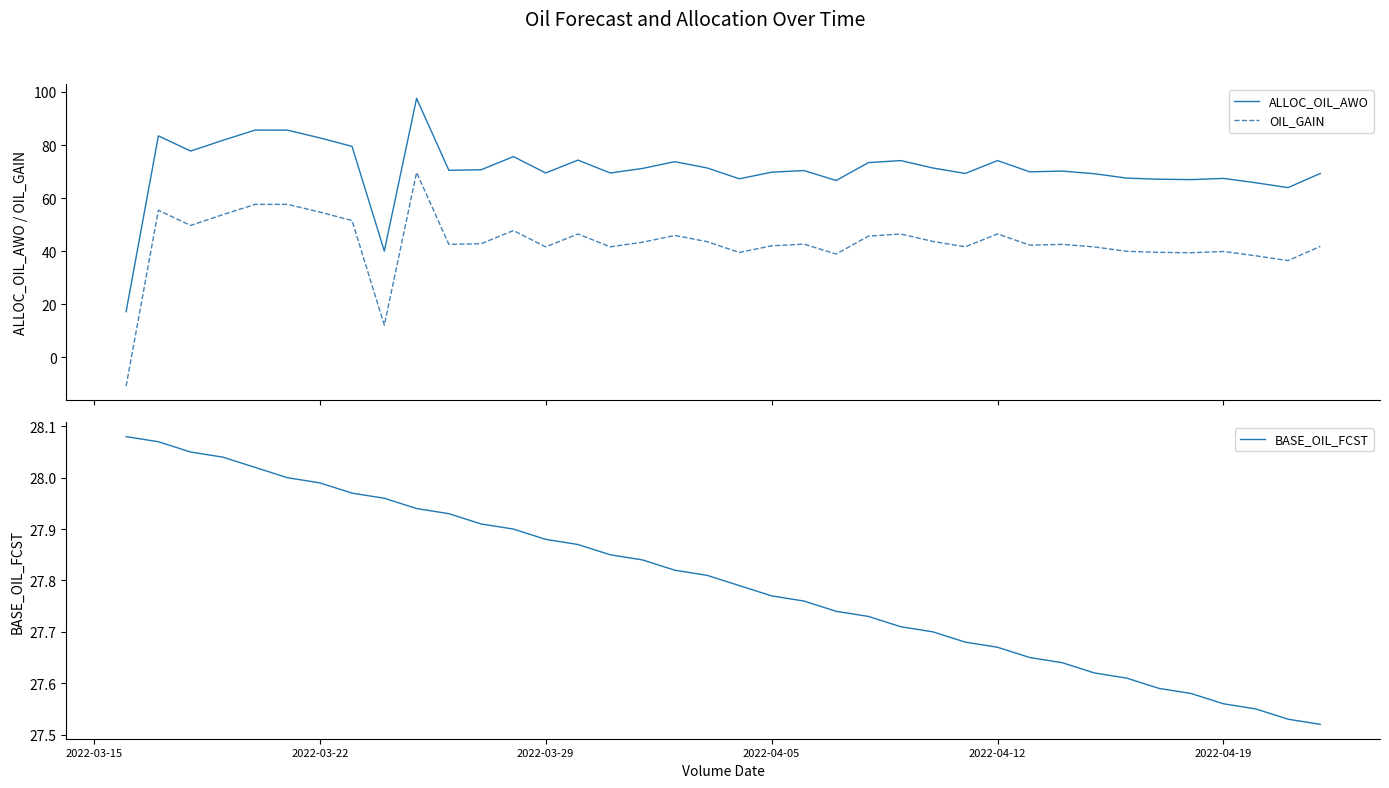

Rank the series by their maximum value, from highest to lowest.

ALLOC_OIL_AWO, OIL_GAIN, BASE_OIL_FCST